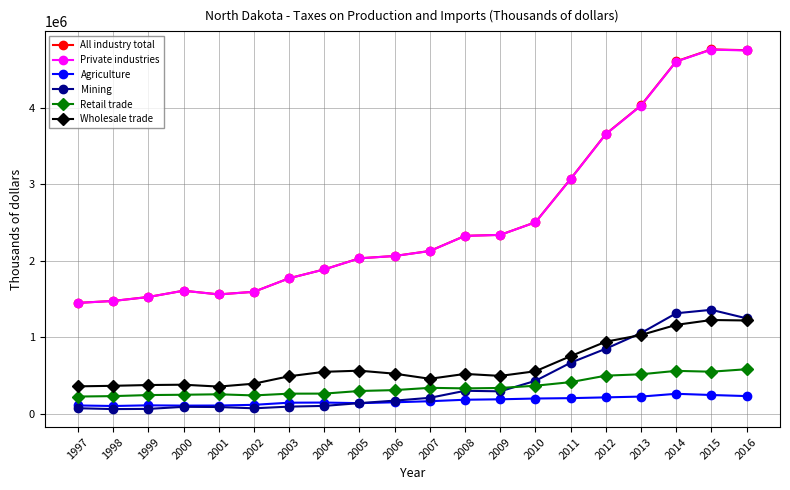

Which series has the widest spread of values?

All industry total